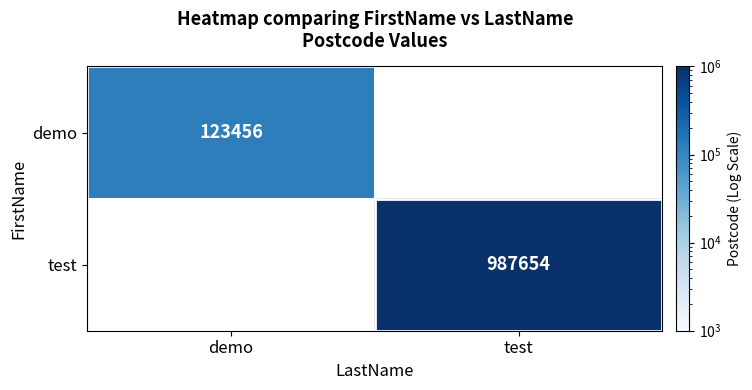

Is it true that test equals 987654 at test?

True